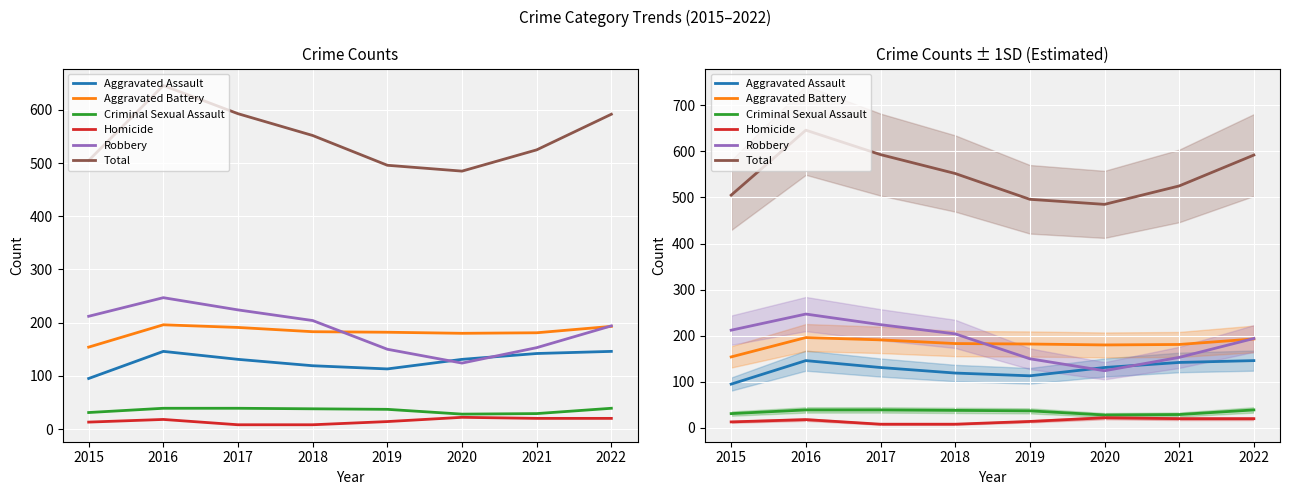

Where is the first local minimum for Criminal Sexual Assault?

2020